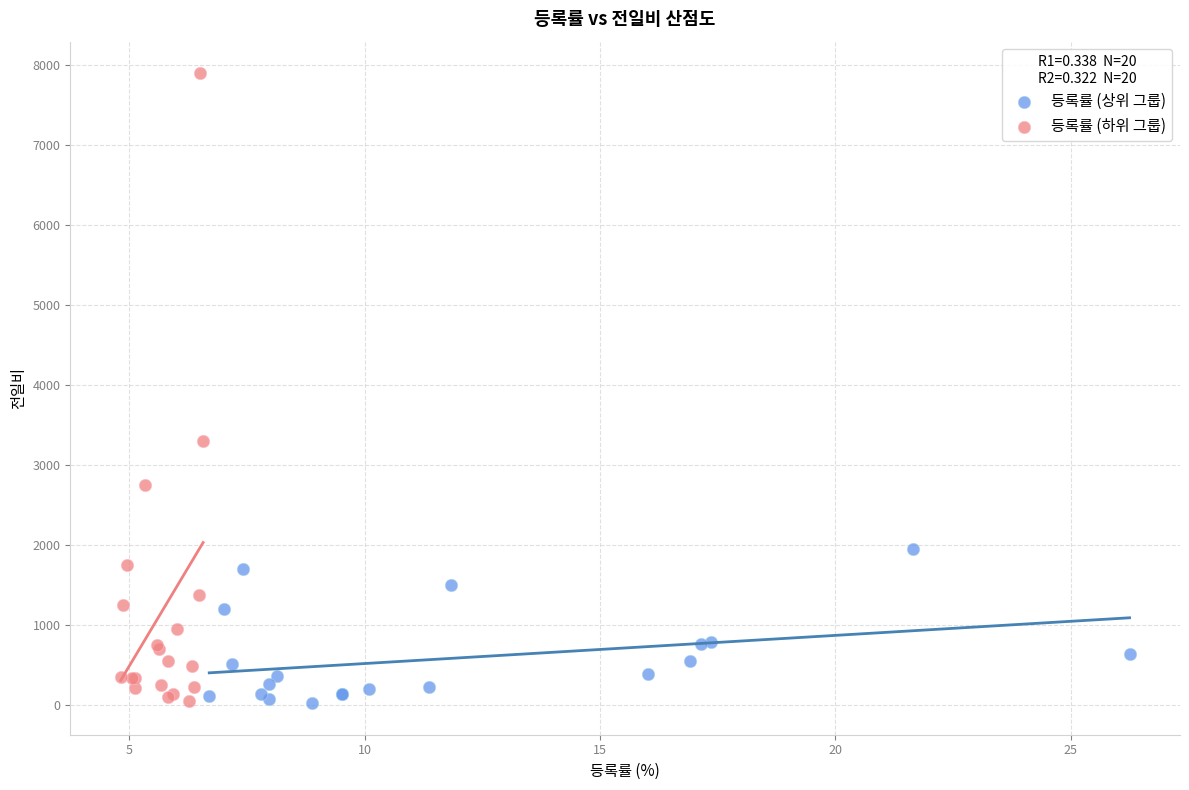

Which series contains the highest Y value?

등록률 (하위 그룹)